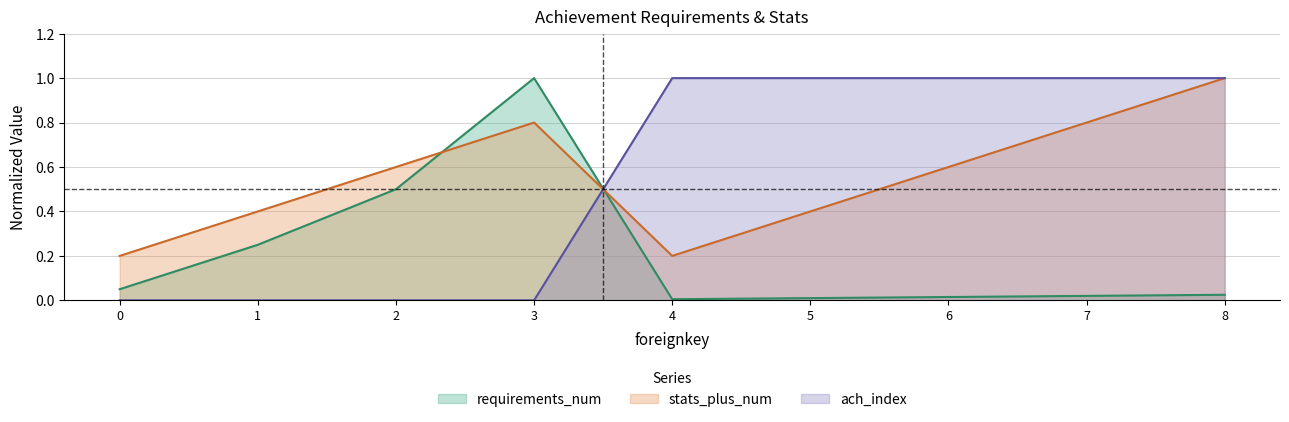

Does the chart display data point markers on the line(s)?

No